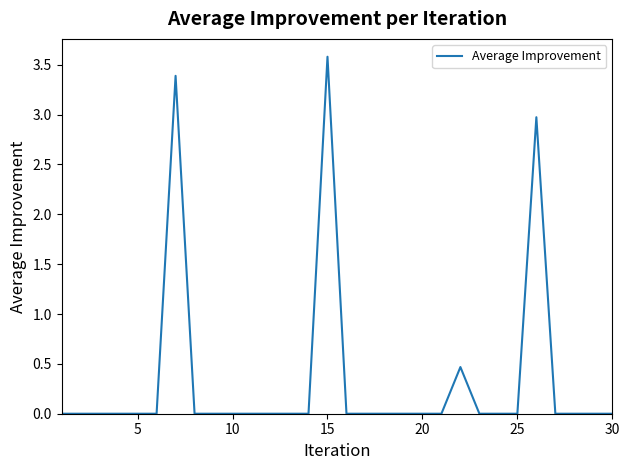

What is the greatest value displayed?

3.6